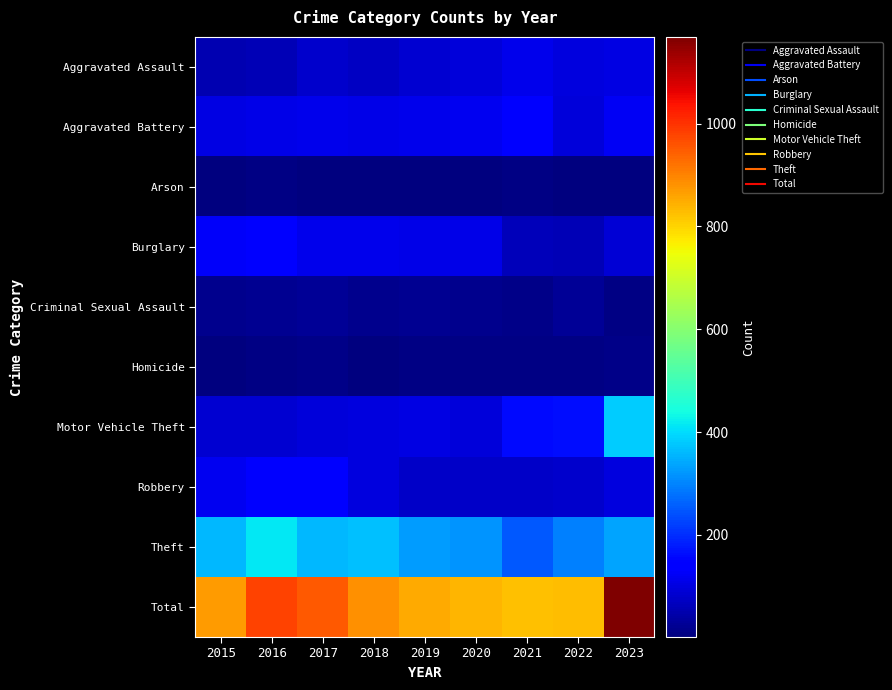

Reading left to right, transcribe all the data shown in this chart.

Aggravated Assault: 2015=53	2016=59	2017=83	2018=71	2019=85	2020=94	2021=115	2022=101	2023=105
Aggravated Battery: 2015=103	2016=107	2017=114	2018=110	2019=114	2020=117	2021=136	2022=94	2023=124
Arson: 2015=5	2016=6	2017=4	2018=3	2019=2	2020=4	2021=6	2022=1	2023=5
Burglary: 2015=128	2016=144	2017=111	2018=114	2019=108	2020=108	2021=62	2022=59	2023=92
Criminal Sexual Assault: 2015=16	2016=22	2017=24	2018=15	2019=21	2020=17	2021=14	2022=25	2023=8
Homicide: 2015=3	2016=7	2017=11	2018=4	2019=10	2020=9	2021=10	2022=9	2023=14
Motor Vehicle Theft: 2015=84	2016=84	2017=95	2018=101	2019=105	2020=93	2021=157	2022=162	2023=384
Robbery: 2015=119	2016=136	2017=150	2018=99	2019=77	2020=78	2021=74	2022=81	2023=99
Theft: 2015=357	2016=416	2017=358	2018=368	2019=329	2020=318	2021=251	2022=297	2023=338
Total: 2015=868	2016=981	2017=950	2018=885	2019=851	2020=838	2021=825	2022=829	2023=1169